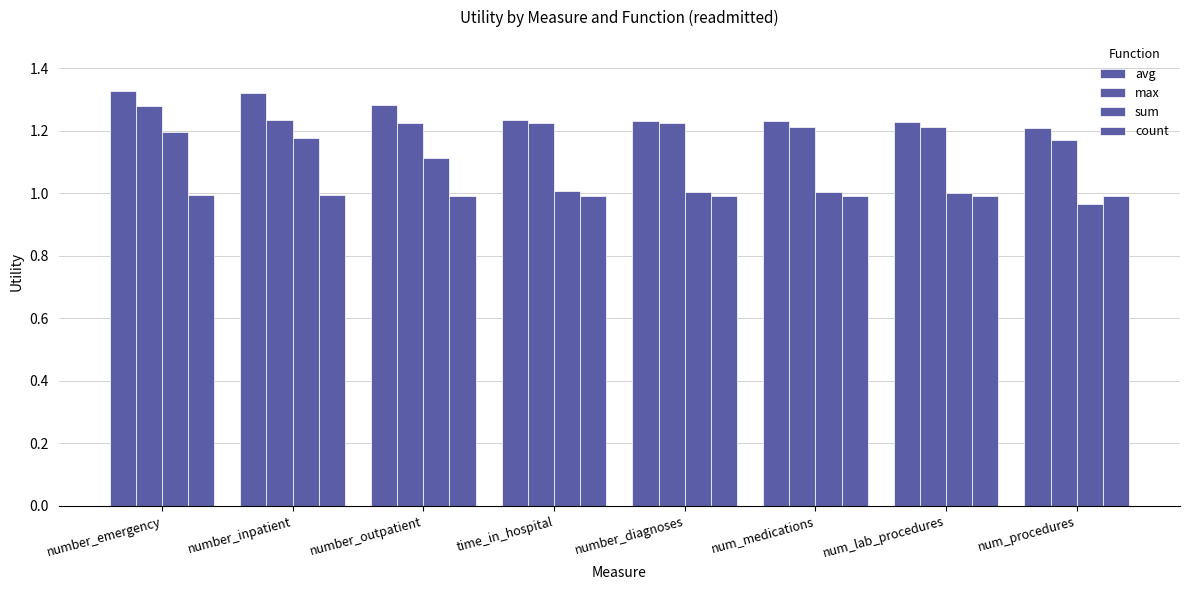

At which label does avg reach its minimum?

num_procedures